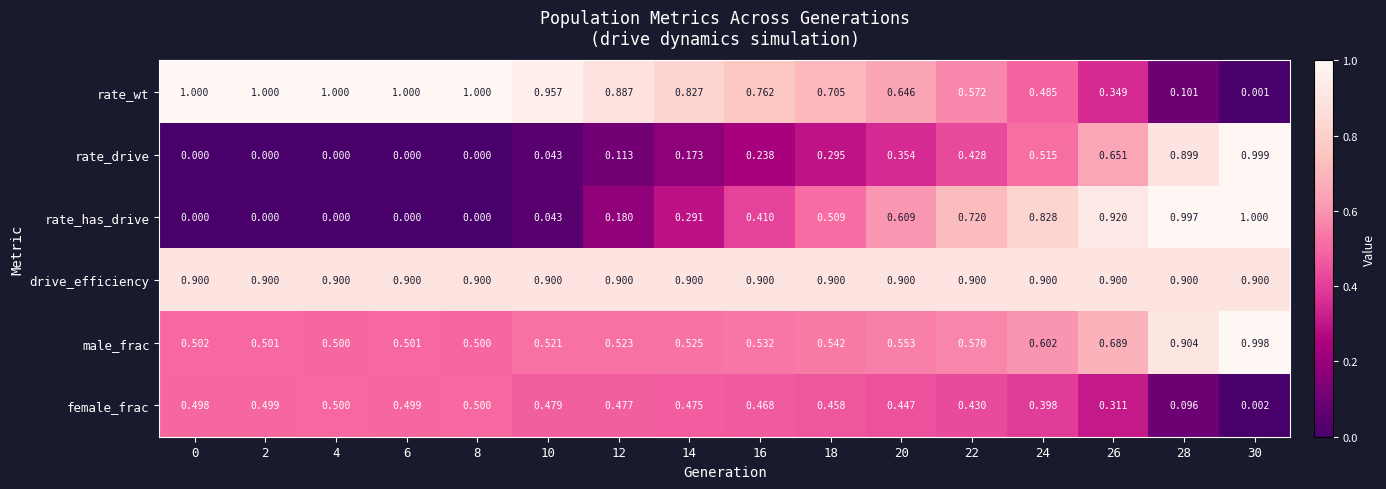

Which series has the widest spread of values?

rate_has_drive